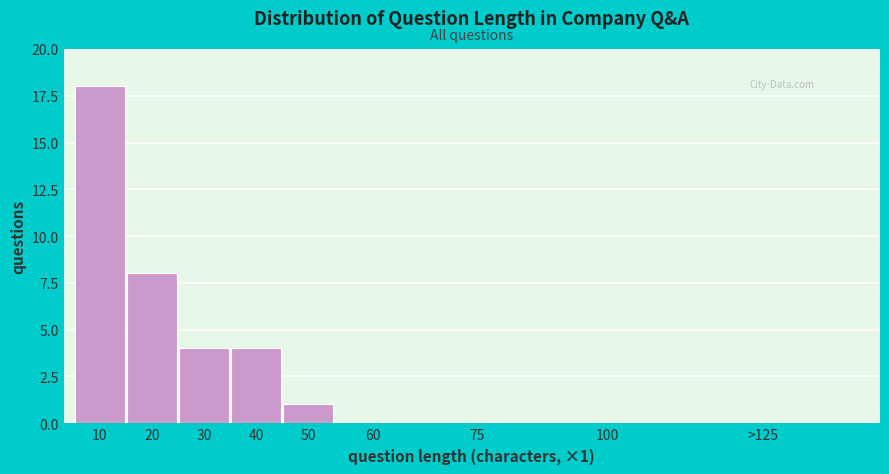

Reading right to left, transcribe all the data shown in this chart.

>125=0	100=0	75=0	60=0	50=1	40=4	30=4	20=8	10=18